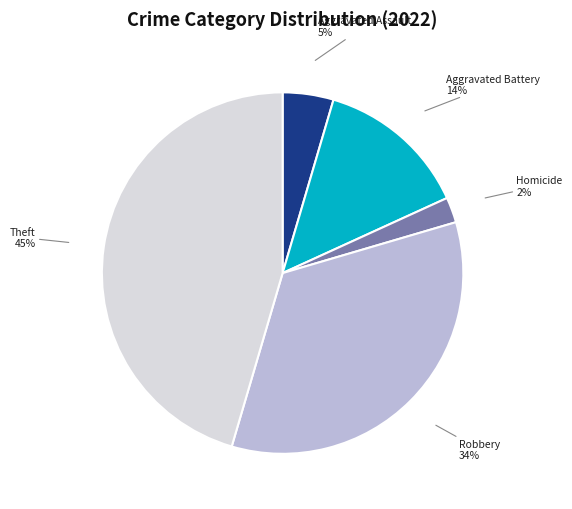

How many slices are in this pie chart?

5